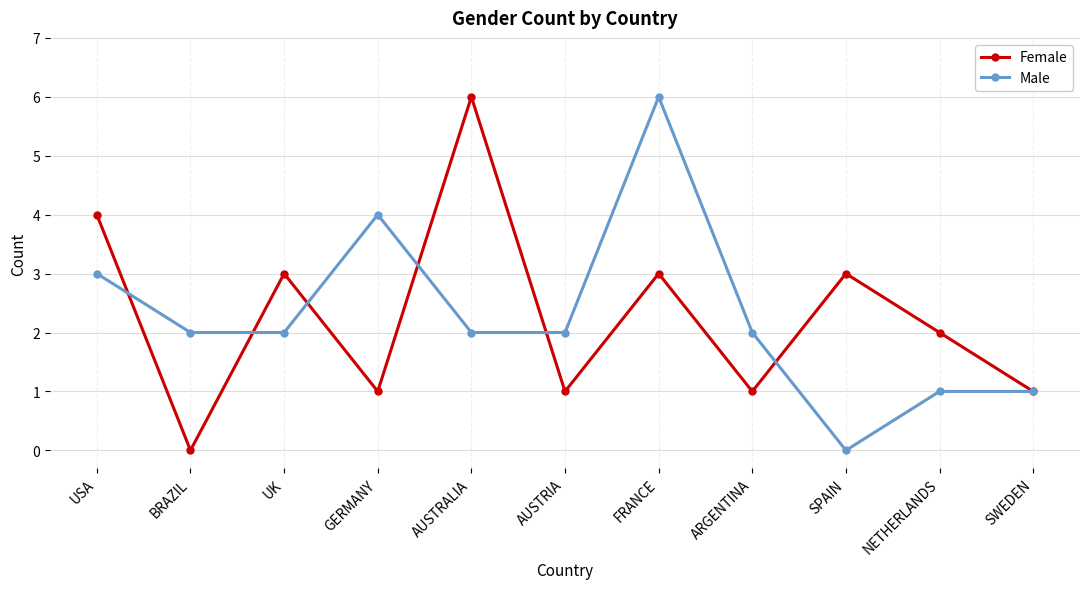

Between AUSTRIA and SWEDEN, which series saw the biggest shift?

Male